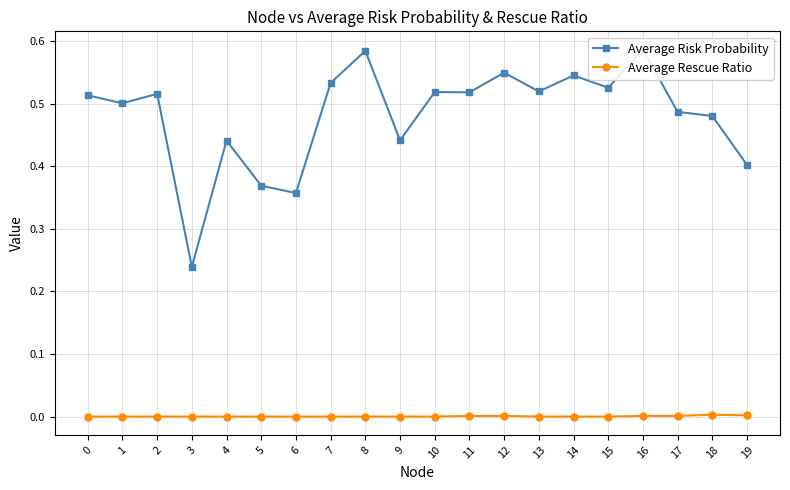

List the labels in order of Average Rescue Ratio value, largest first.

18, 19, 12, 11, 17, 16, 0, 1, 2, 3, 4, 5, 6, 7, 8, 9, 10, 13, 14, 15